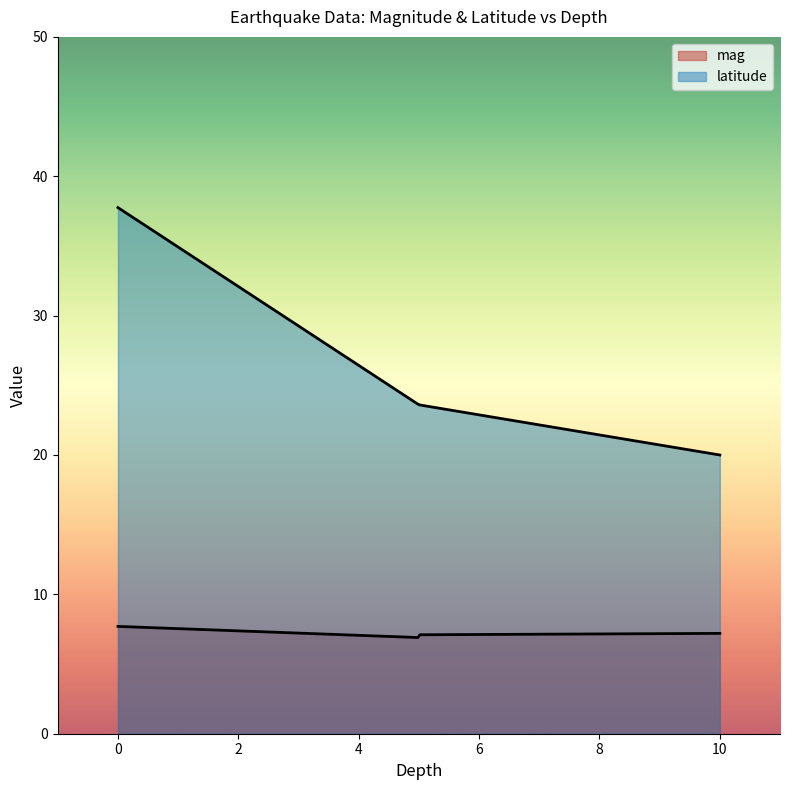

Reading left to right, extract all data points from this chart.

mag: 0=7.7	5=6.9	5=7.1	10=7.2
latitude: 0=37.8	5=23.6	5=23.6	10=20.0